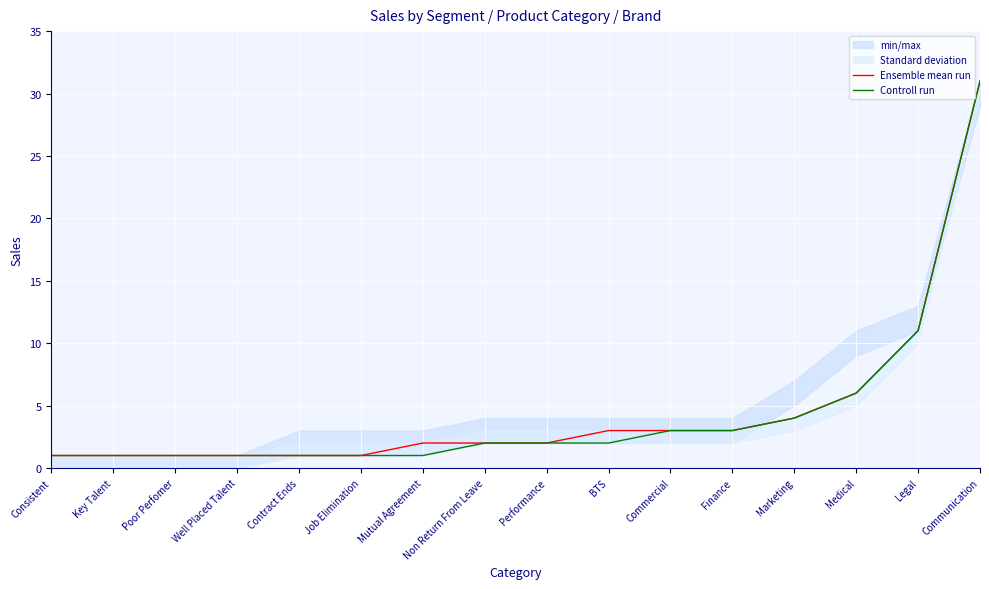

Reading right to left, what are all the values shown in this chart?

Ensemble mean run: Communication=31	Legal=11	Medical=6	Marketing=4	Finance=3	Commercial=3	BTS=3	Performance=2	Non Return From Leave=2	Mutual Agreement=2	Job Elimination=1	Contract Ends=1	Well Placed Talent=1	Poor Perfomer=1	Key Talent=1	Consistent=1
Controll run: Communication=31	Legal=11	Medical=6	Marketing=4	Finance=3	Commercial=3	BTS=2	Performance=2	Non Return From Leave=2	Mutual Agreement=1	Job Elimination=1	Contract Ends=1	Well Placed Talent=1	Poor Perfomer=1	Key Talent=1	Consistent=1